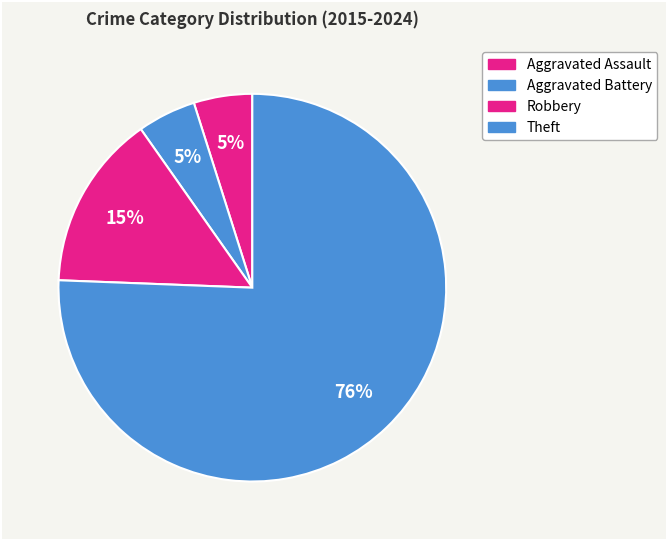

How many segments does this pie chart have?

4